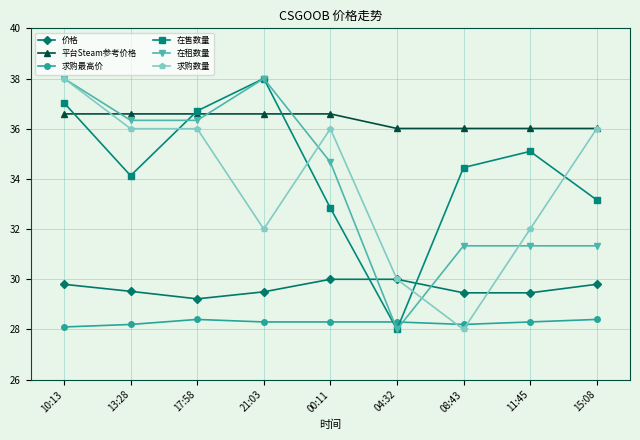

What is the value of the 求购数量 point at the 6th from the left?

30.0